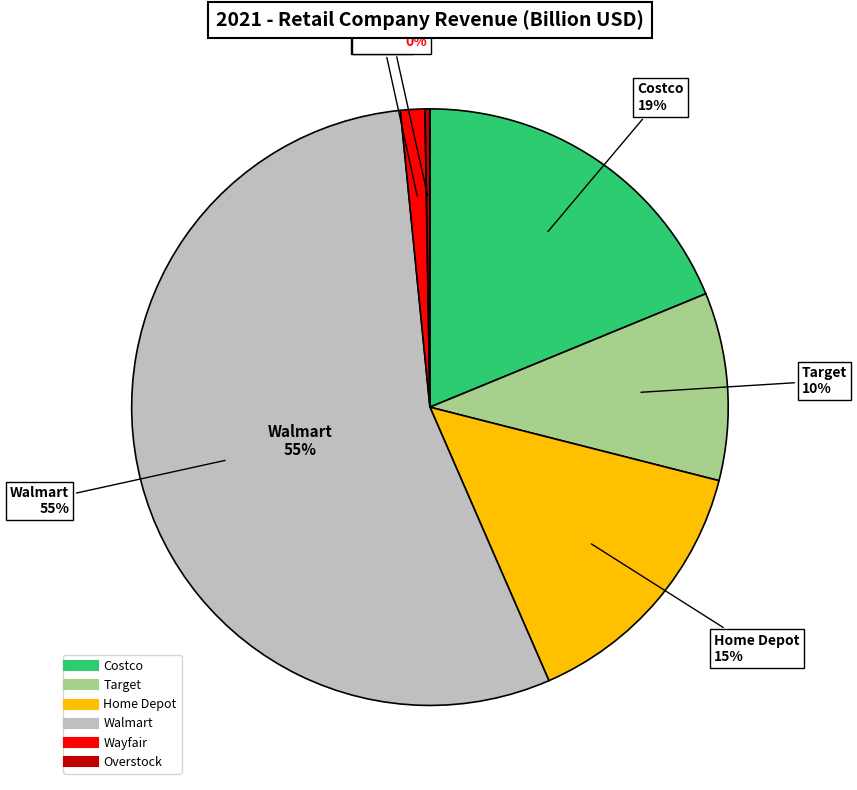

Is it true that Wayfair, Inc. is 15% of the pie?

False